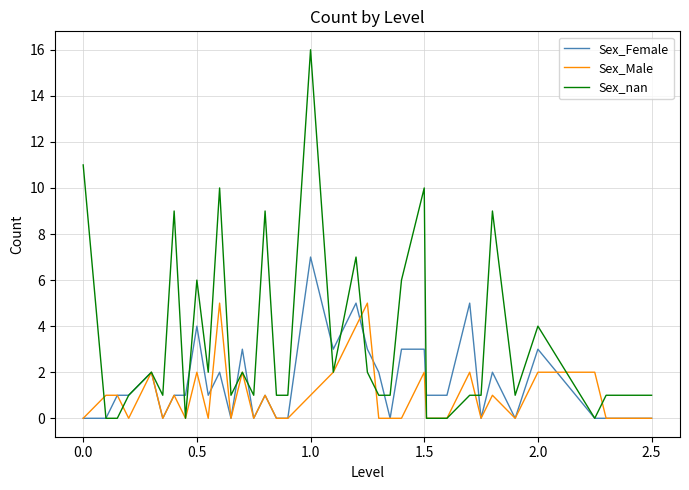

Which series has the widest spread of values?

Sex_nan